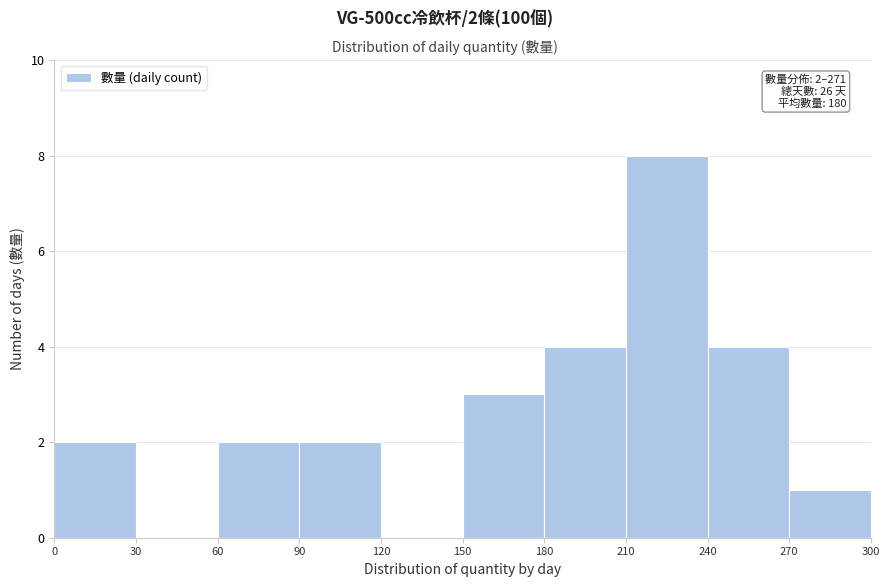

Over which range of the x-axis is the bar tallest?

210 to 240